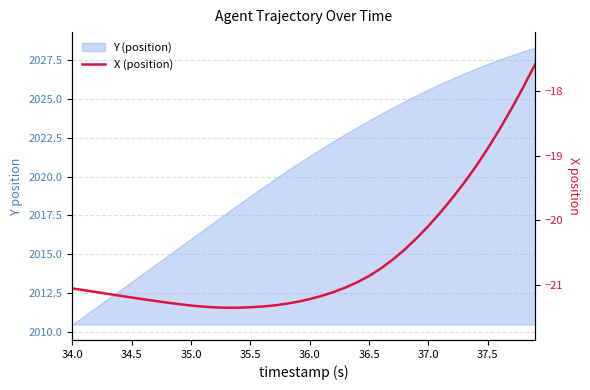

What is the difference between the second highest and minimum values?

3.4